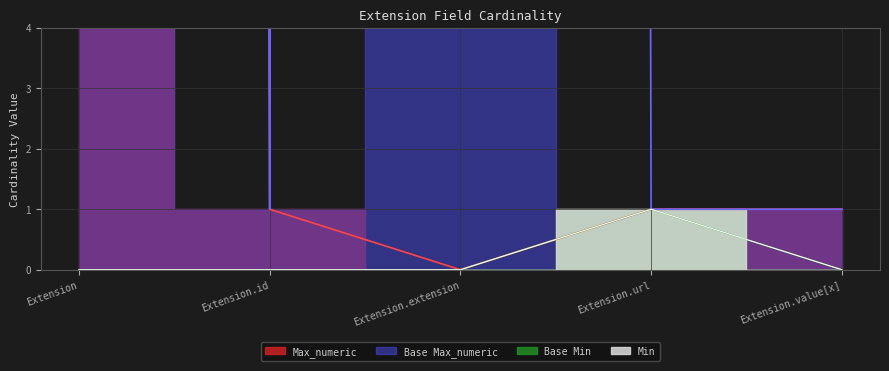

Reading left to right, extract all data points from this chart.

Min: 0	0	0	1	0
Max_numeric: 999	1	0	1	1
Base Min: 0	0	0	1	0
Base Max_numeric: 999	1	999	1	1